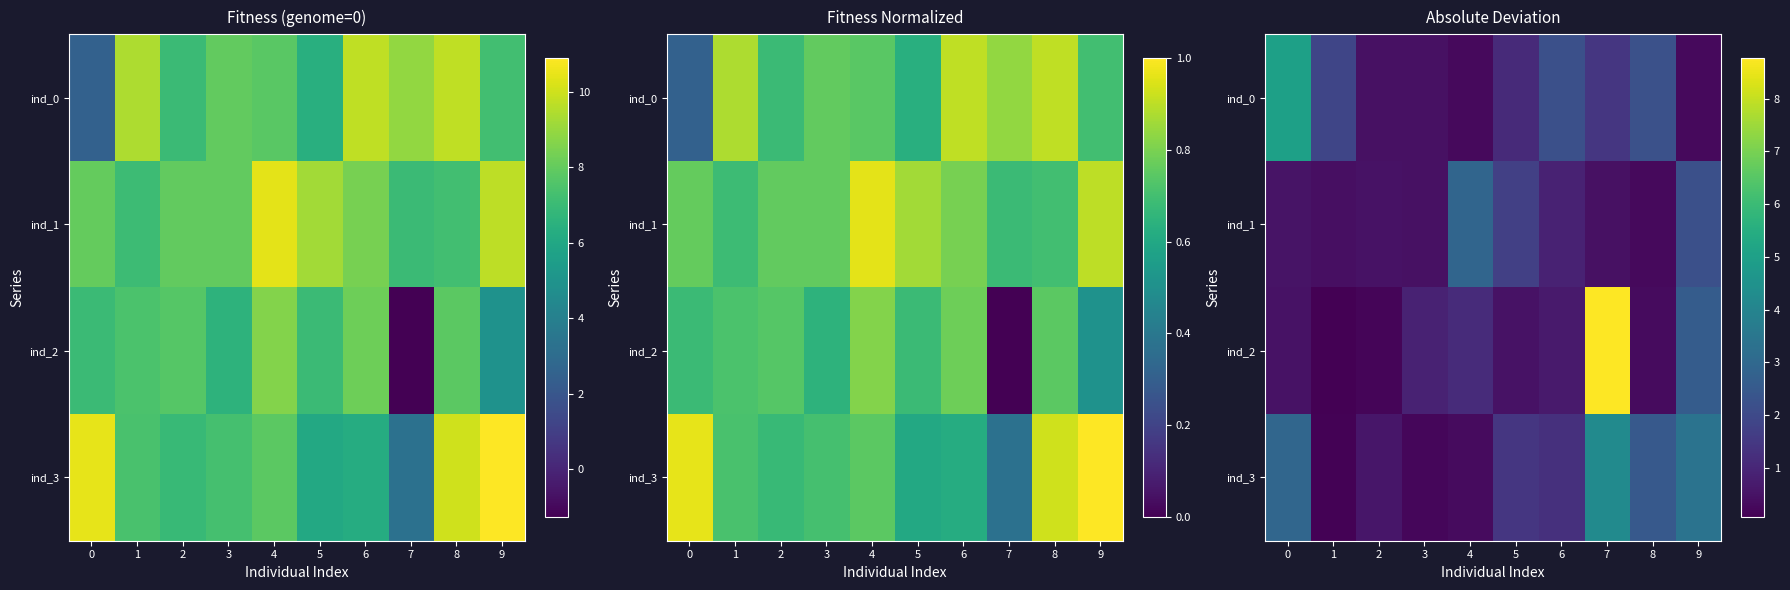

Which series has the widest spread of values?

ind_2